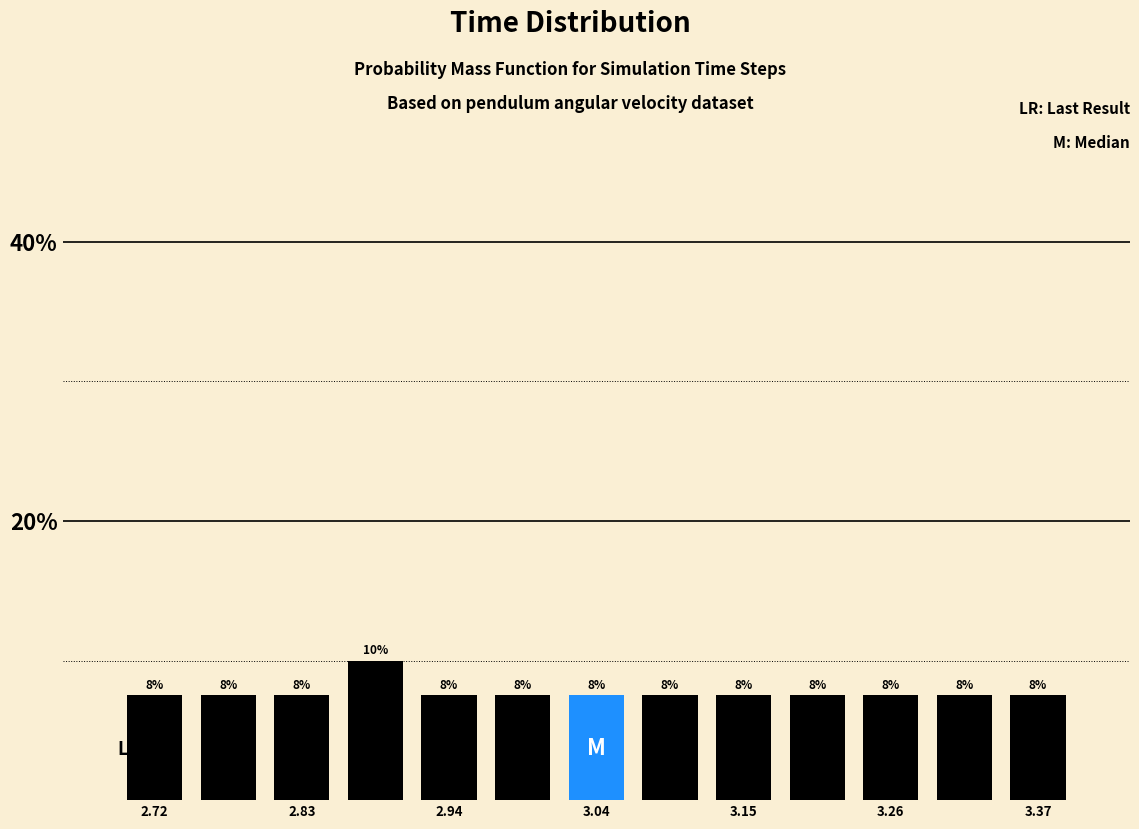

Around what value on the x-axis is the tallest bar? Give the approximate position of its centre, as read against the axis.

2.88